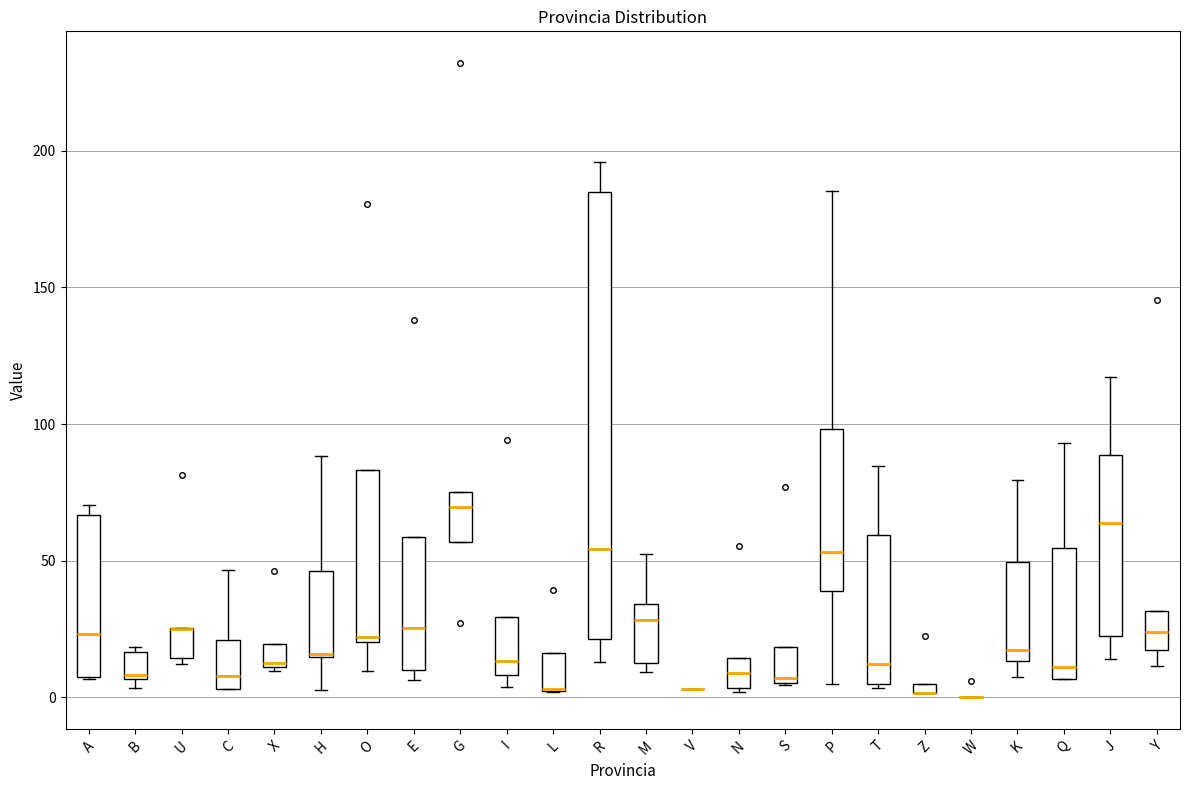

Where does the median line of the box for P sit on the y-axis? The values are not printed on the chart, so give them approximately, as read against the axis.

55